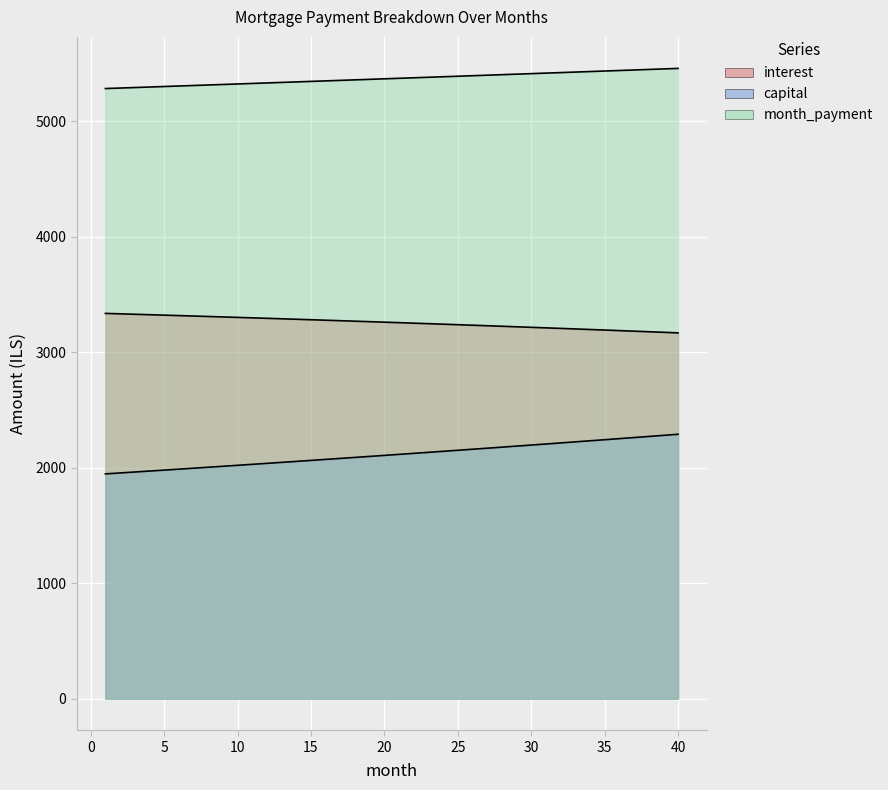

List the labels in order of value, largest first.

1, 2, 3, 4, 5, 6, 7, 8, 9, 10, 11, 12, 13, 14, 15, 16, 17, 18, 19, 20, 21, 22, 23, 24, 25, 26, 27, 28, 29, 30, 31, 32, 33, 34, 35, 36, 37, 38, 39, 40